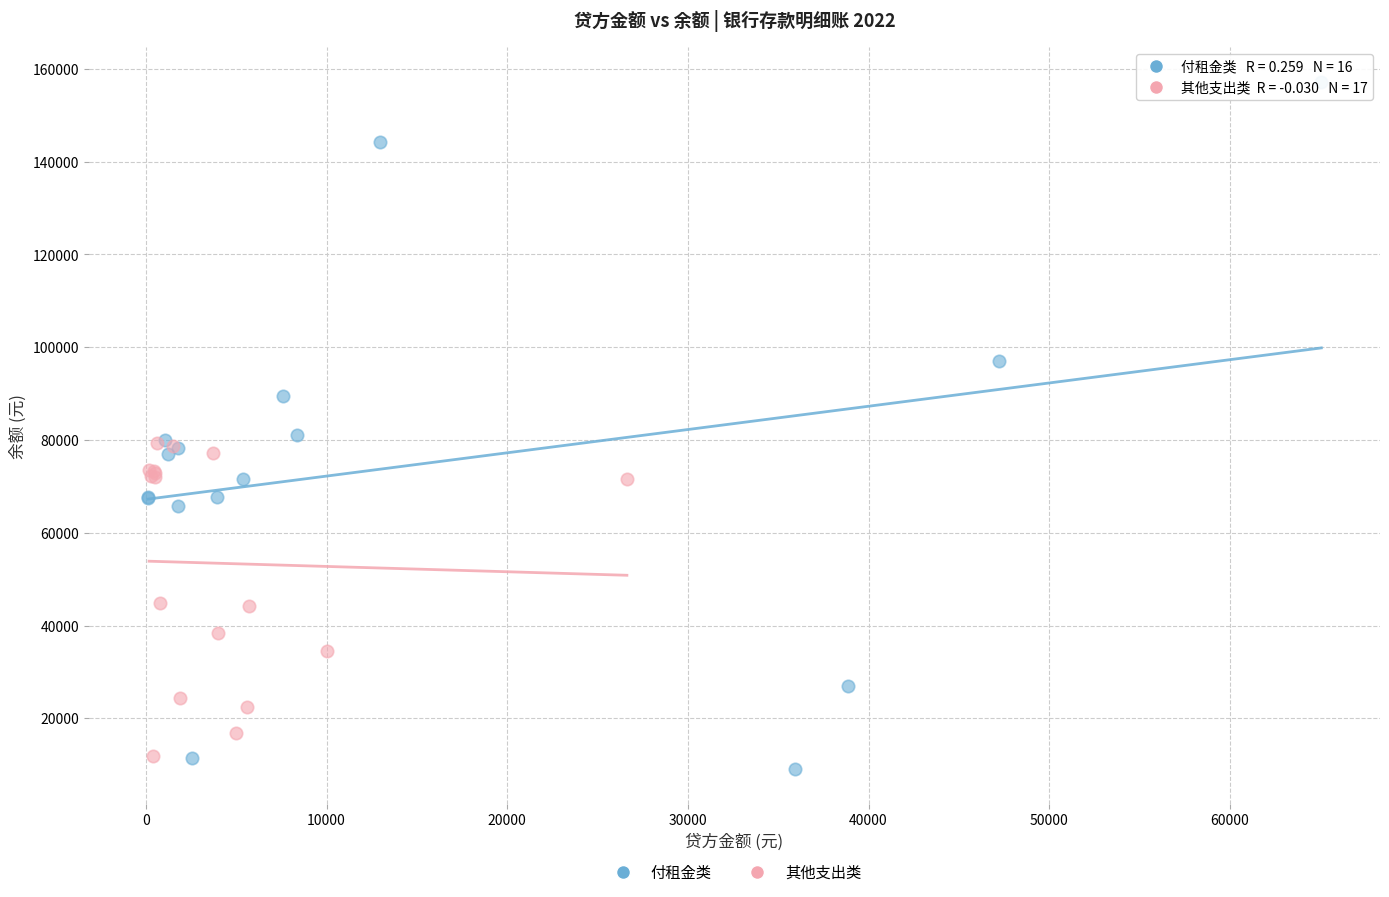

Which series reaches the maximum Y coordinate?

付租金类